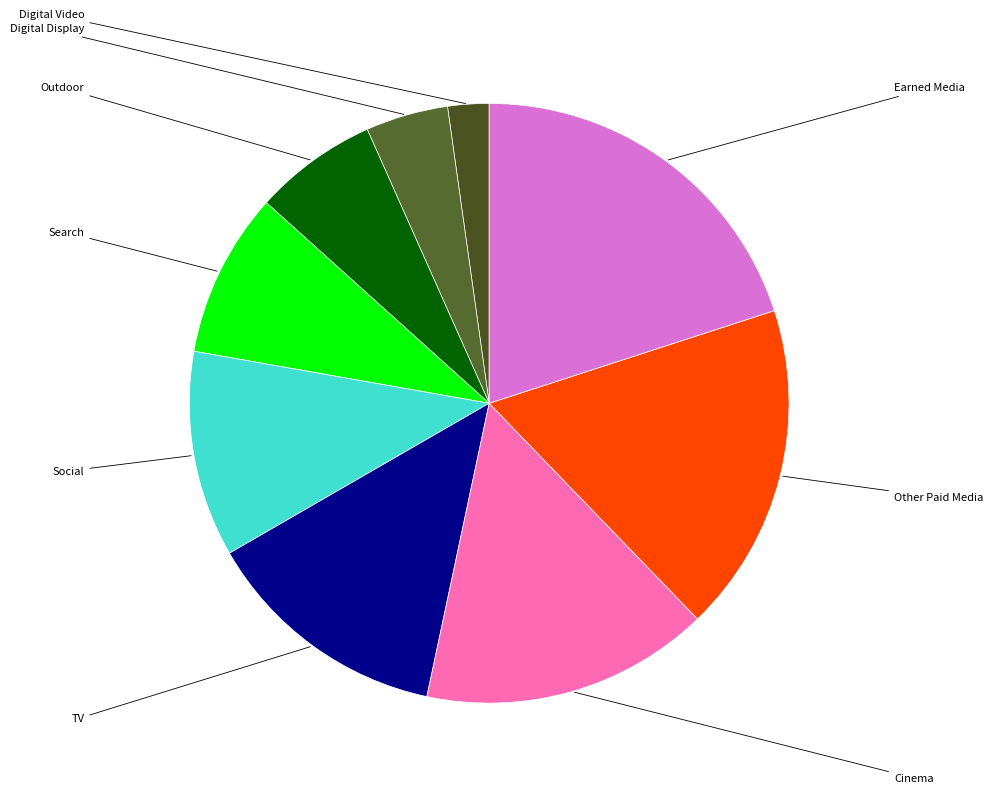

Does Search represent more than half of the total?

No